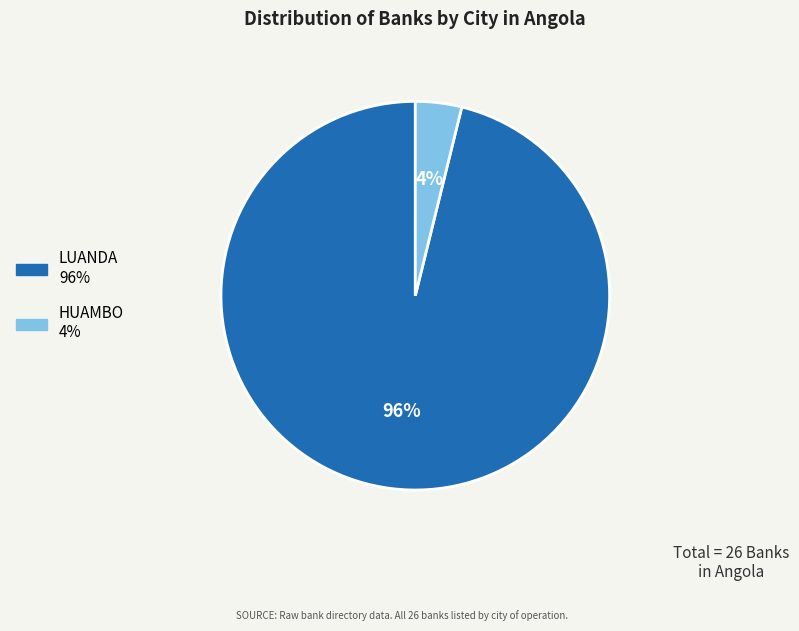

Count the number of slices in the pie.

2